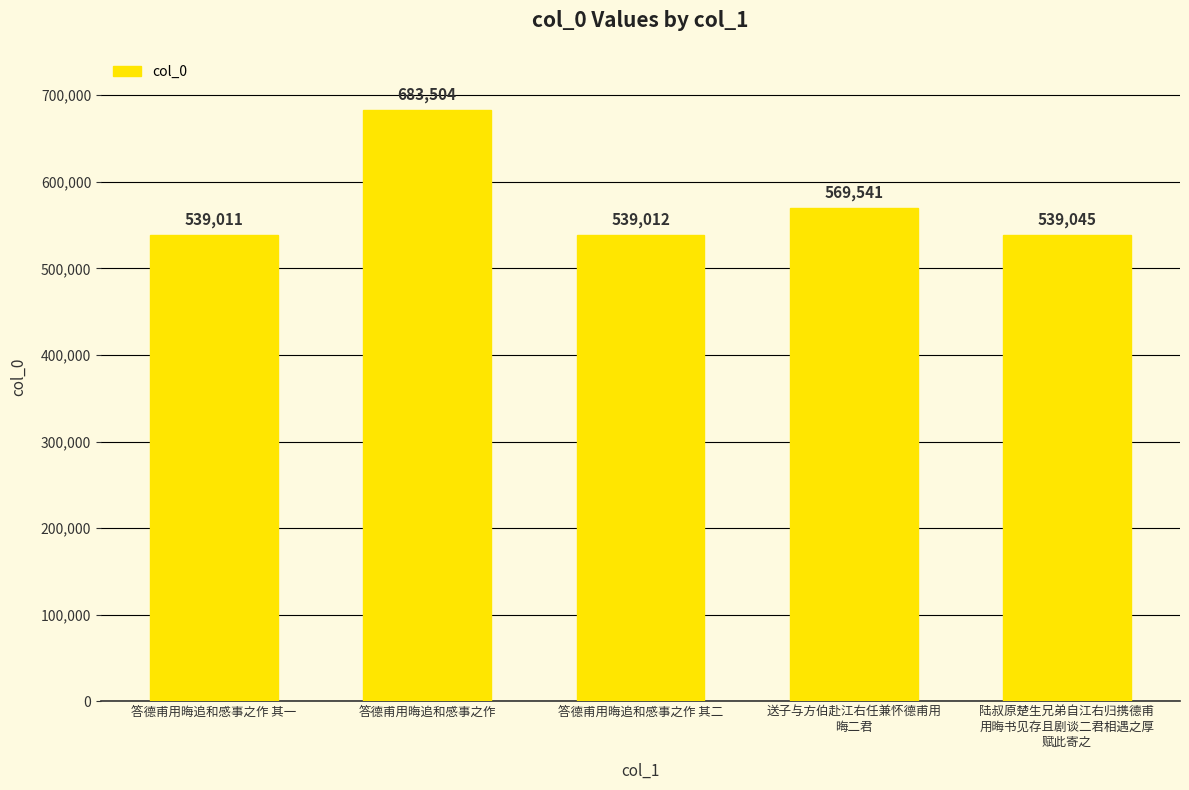

Read the value at 答德甫用晦追和感事之作 其一.

539011